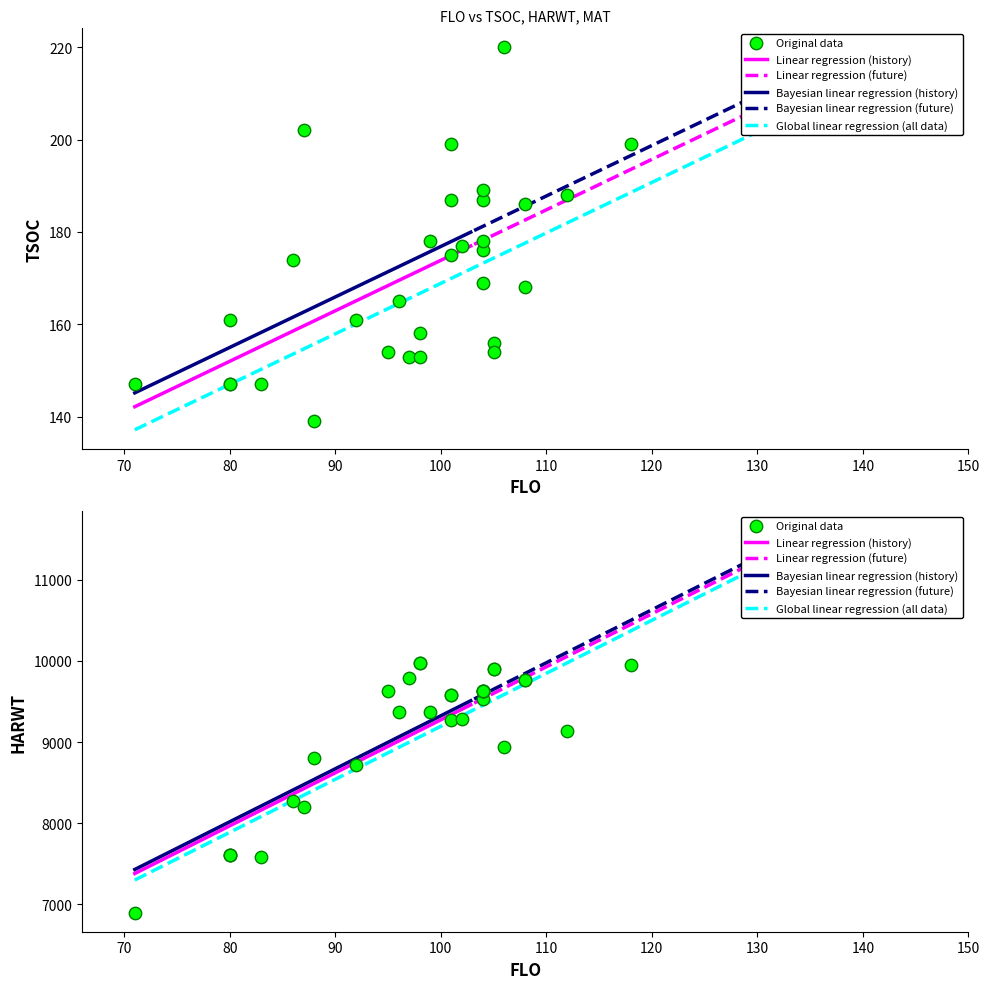

Which series has the largest Y range (max minus min)?

HARWT